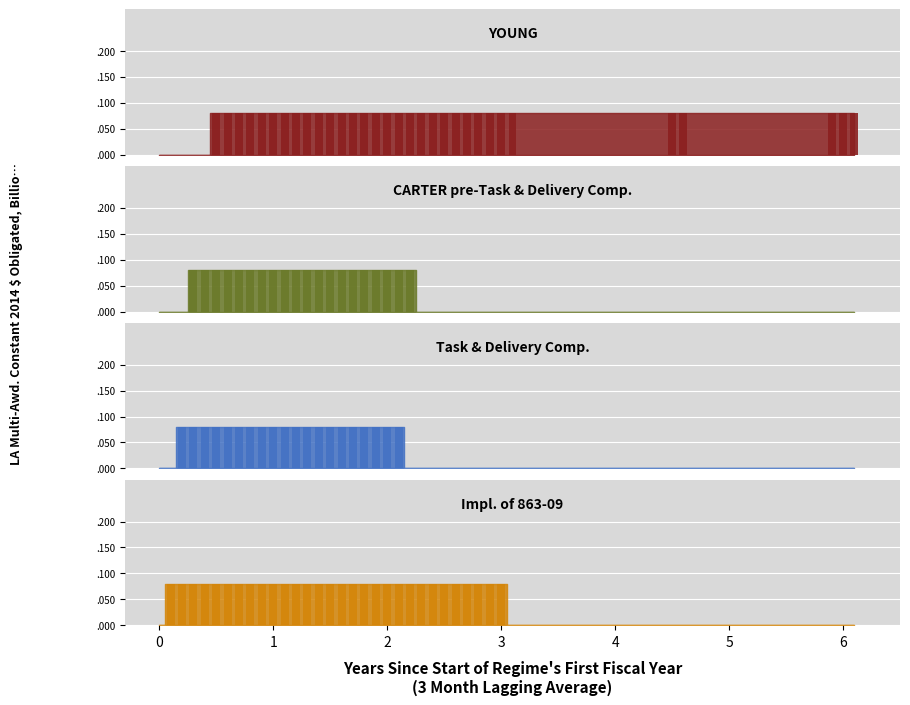

What is the difference between the maximum and minimum values in the CARTER pre-Task & Delivery Comp. series?

0.1